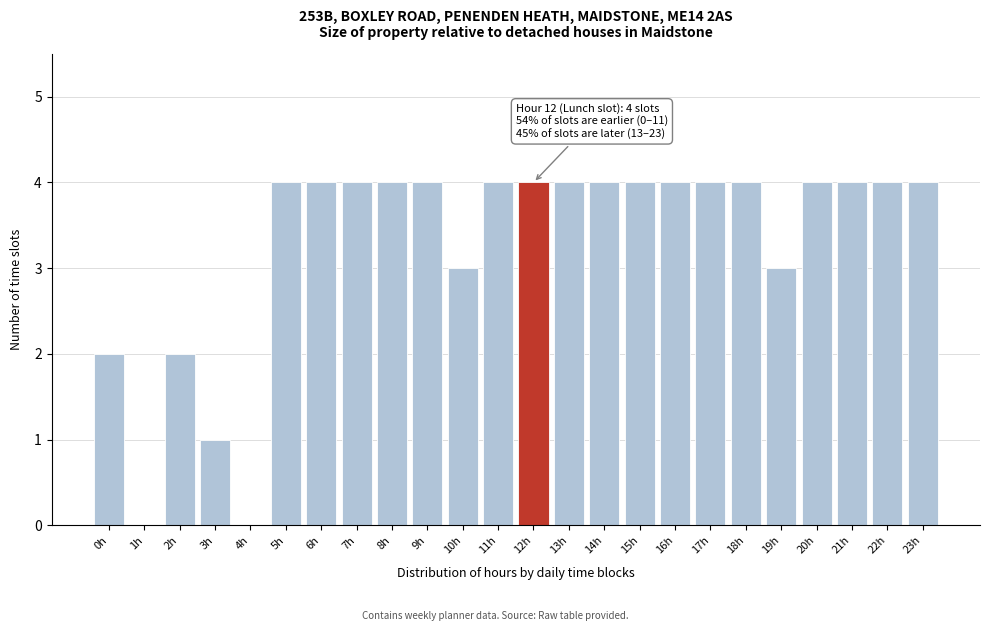

Reading right to left, list all the values displayed in this chart.

23h=4	22h=4	21h=4	20h=4	19h=3	18h=4	17h=4	16h=4	15h=4	14h=4	13h=4	12h=4	11h=4	10h=3	9h=4	8h=4	7h=4	6h=4	5h=4	4h=0	3h=1	2h=2	1h=0	0h=2